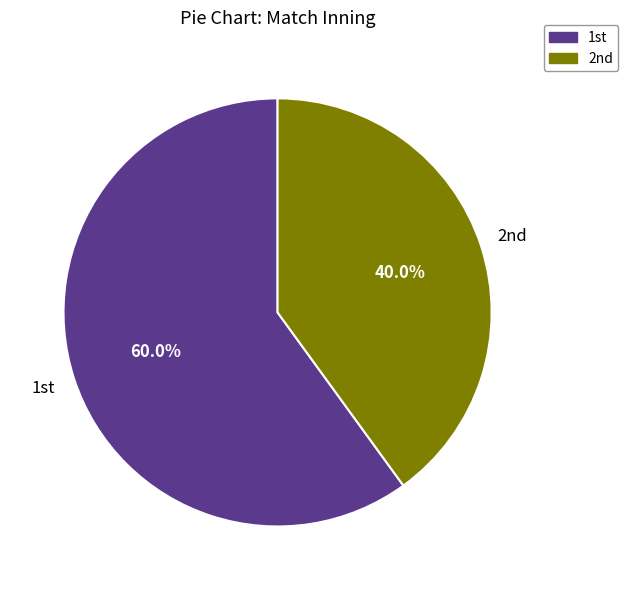

Which slice is the largest?

1st